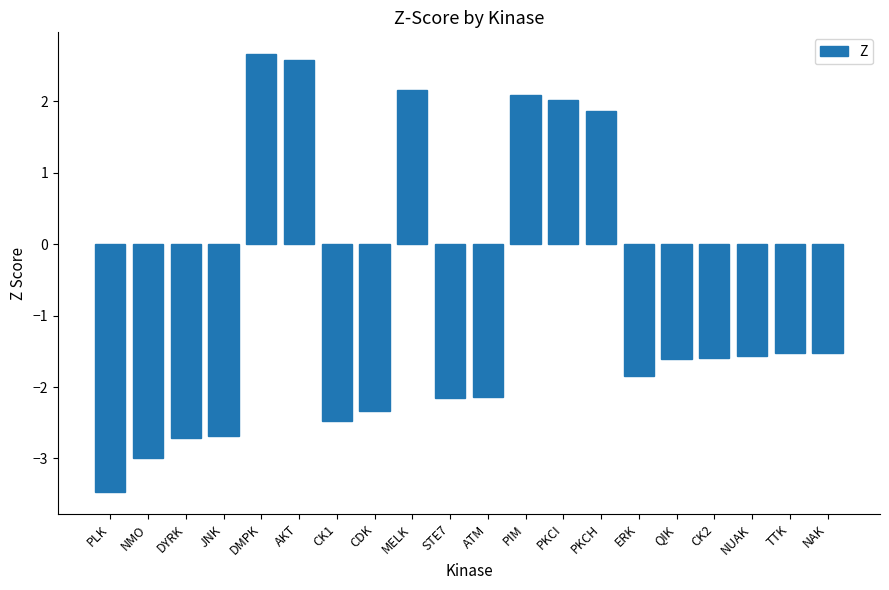

What is the change in value from DMPK to PKCI?

-0.6